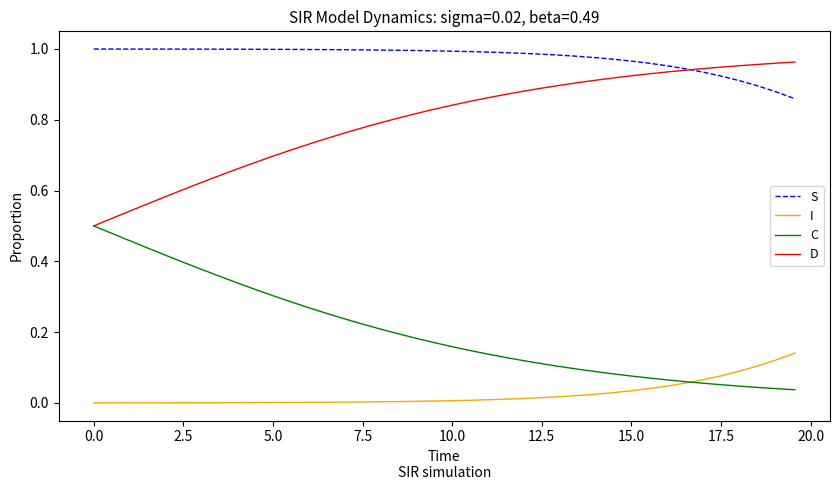

How many times do I and C cross each other?

1